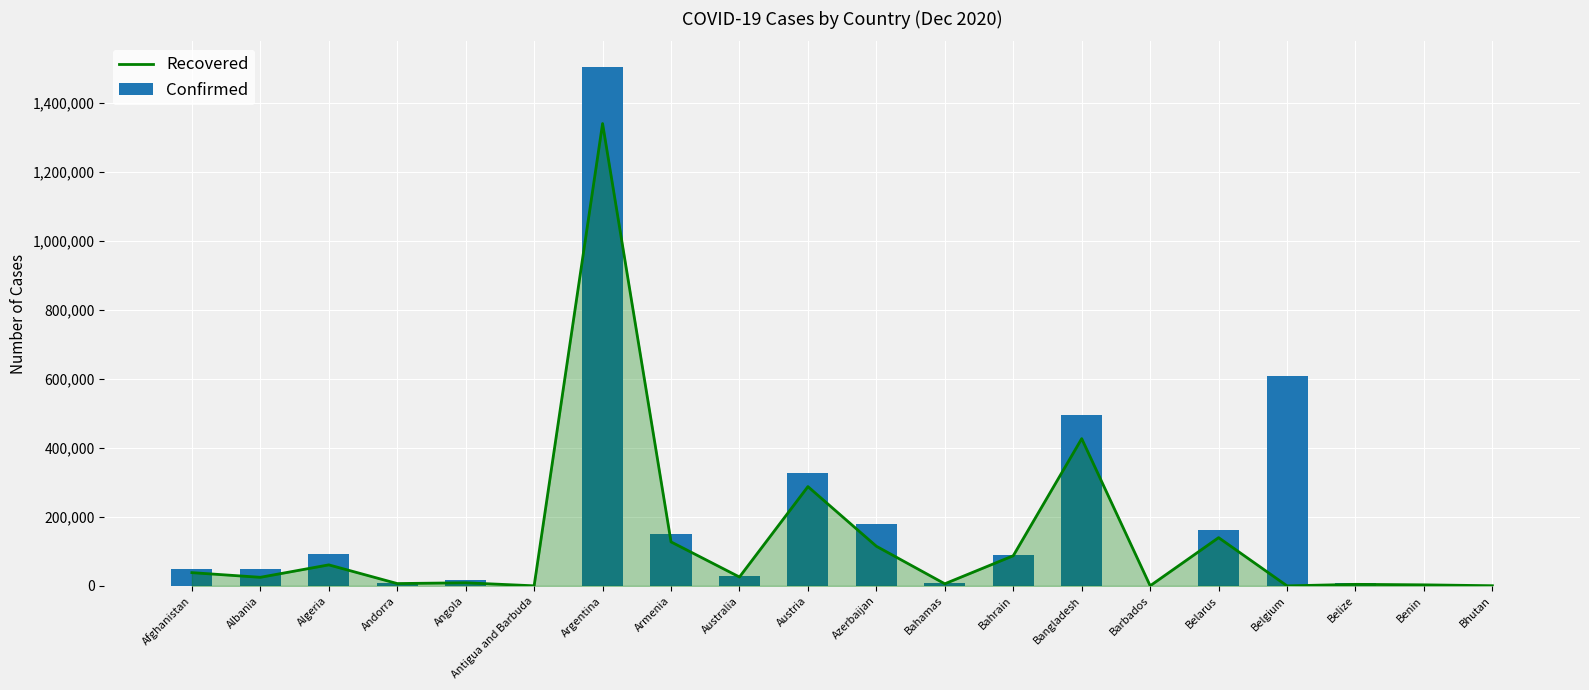

List the series in order of their overall mean, highest first.

Confirmed, Recovered